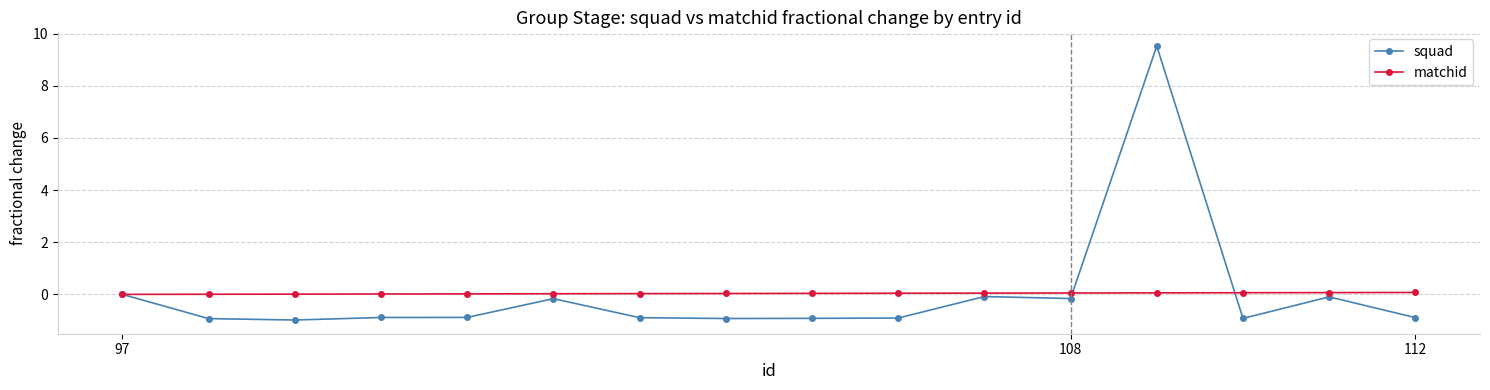

What is the smallest value displayed?

-1.0